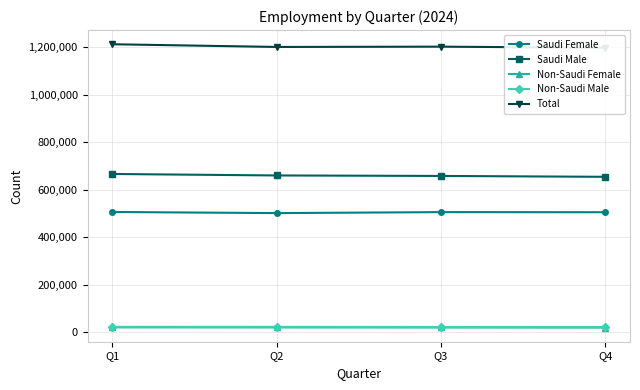

Which series changed the most between Q2 and Q4?

Saudi Male